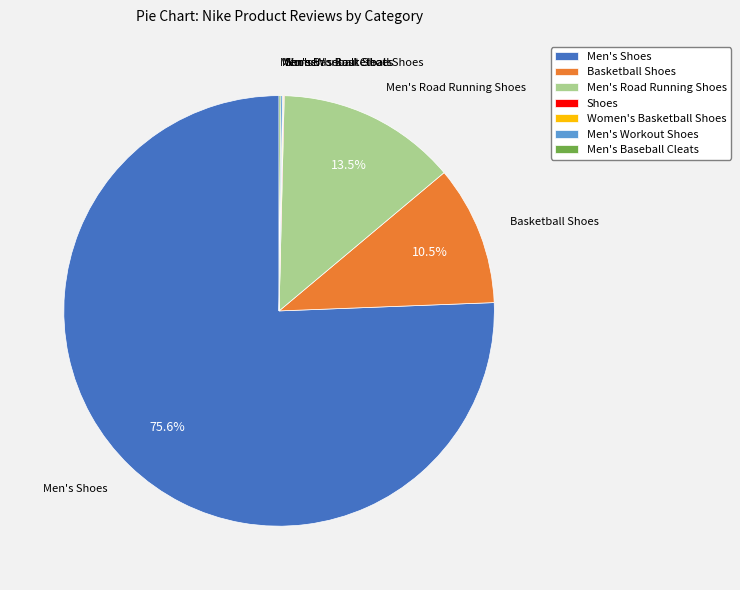

Is there any slice that represents more than half of the pie?

Yes